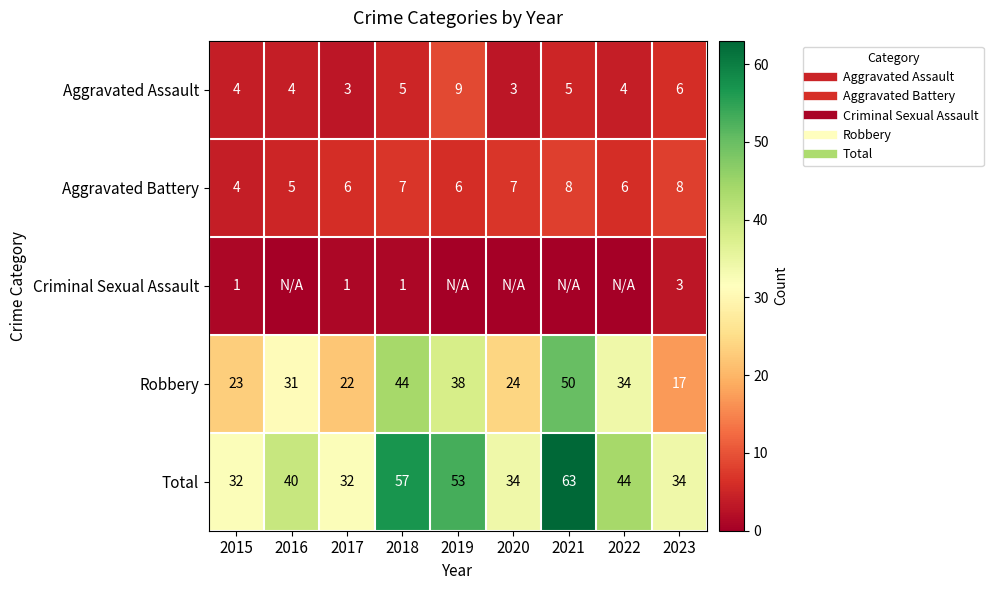

Rank the categories by Aggravated Battery value from highest to lowest.

2021, 2023, 2018, 2020, 2017, 2019, 2022, 2016, 2015